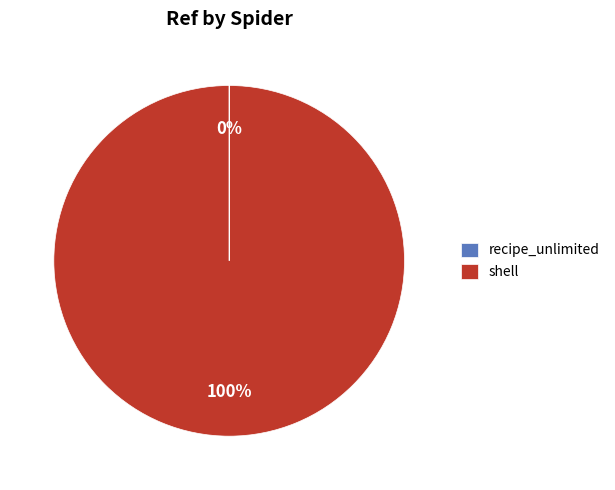

To the nearest percent, what percentage of the pie is shell?

100%